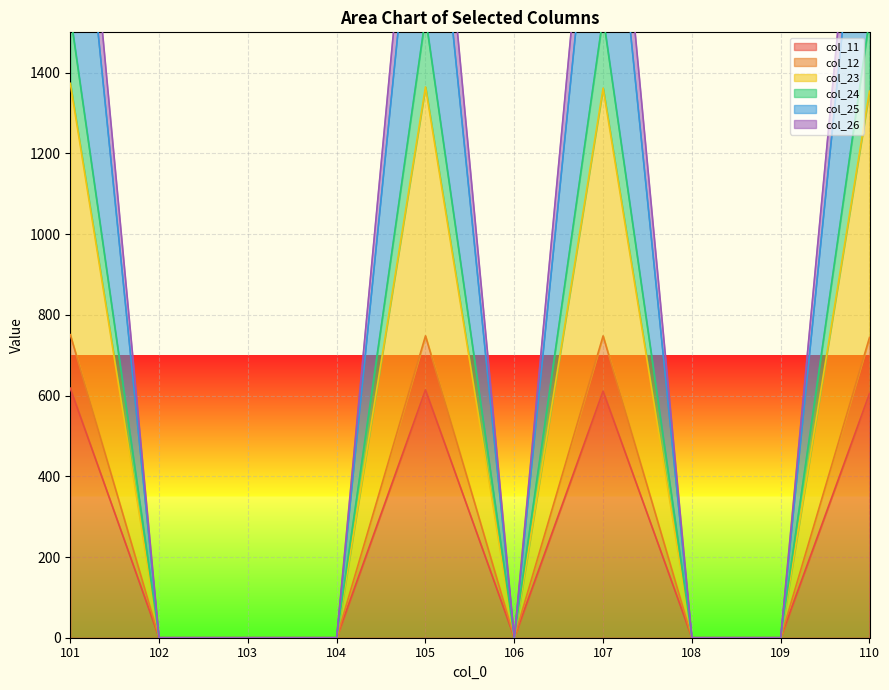

What is the total value across all series at 105?

8783.8